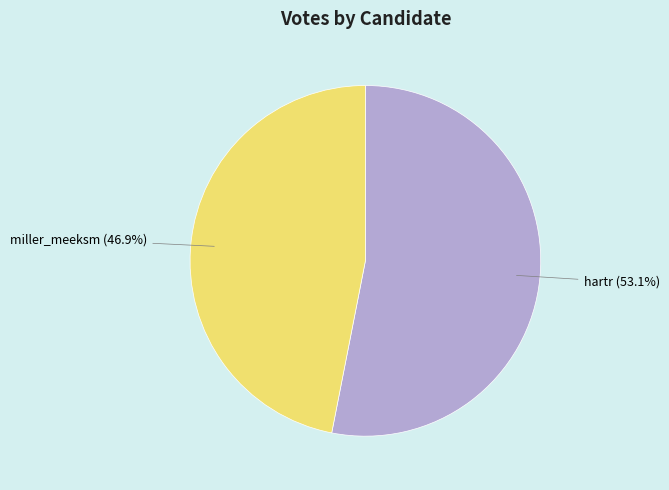

What percentage is the miller_meeksm slice, to the nearest percent?

47%